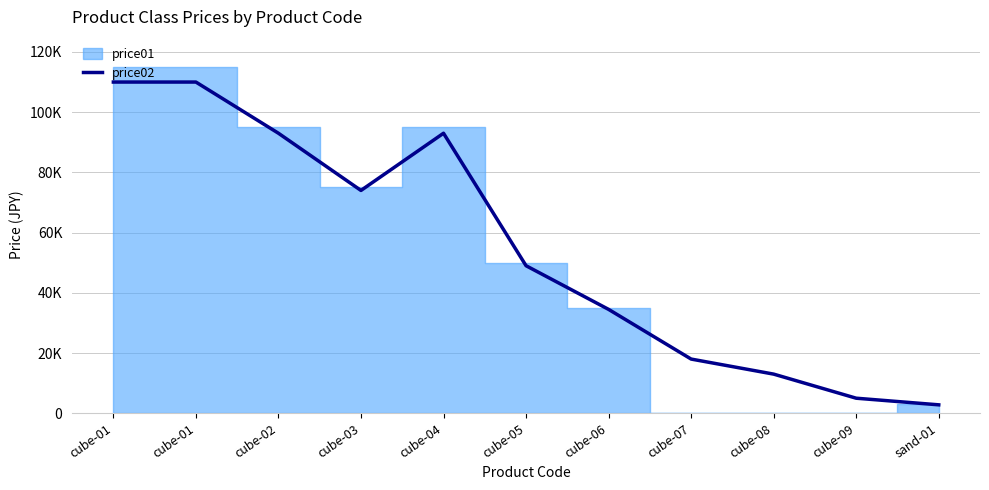

What is the change in value from cube-01 to cube-08?

-97000